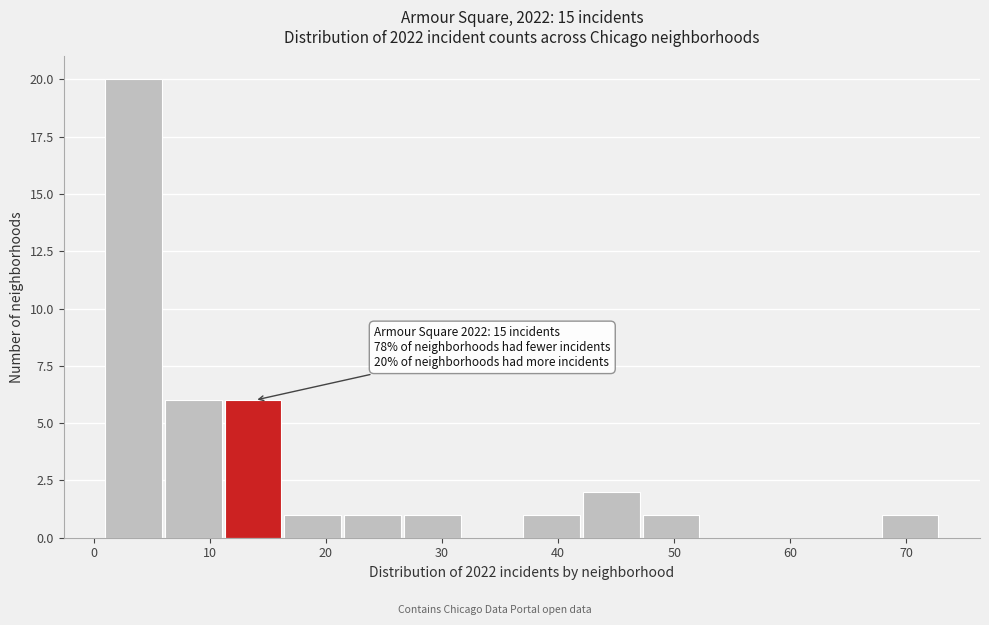

Which range on the x-axis has the tallest bar?

1 to 6